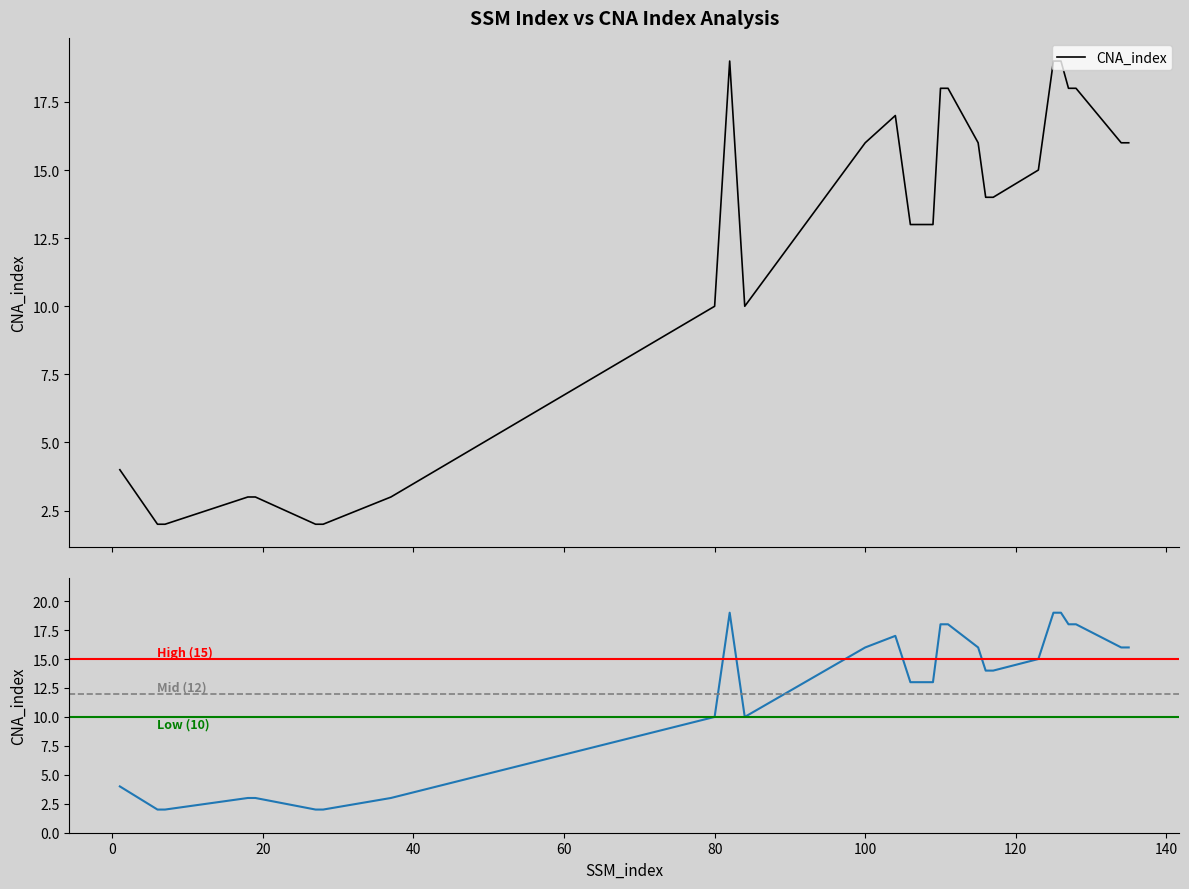

Where is the first local maximum?

82